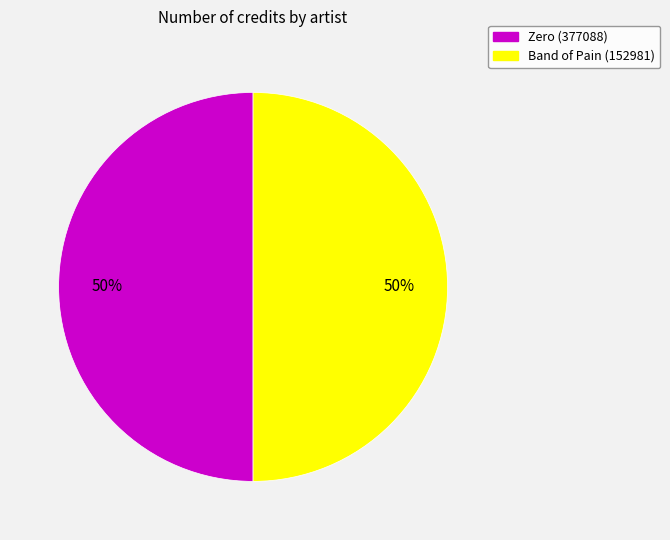

How many slices are in this pie chart?

2